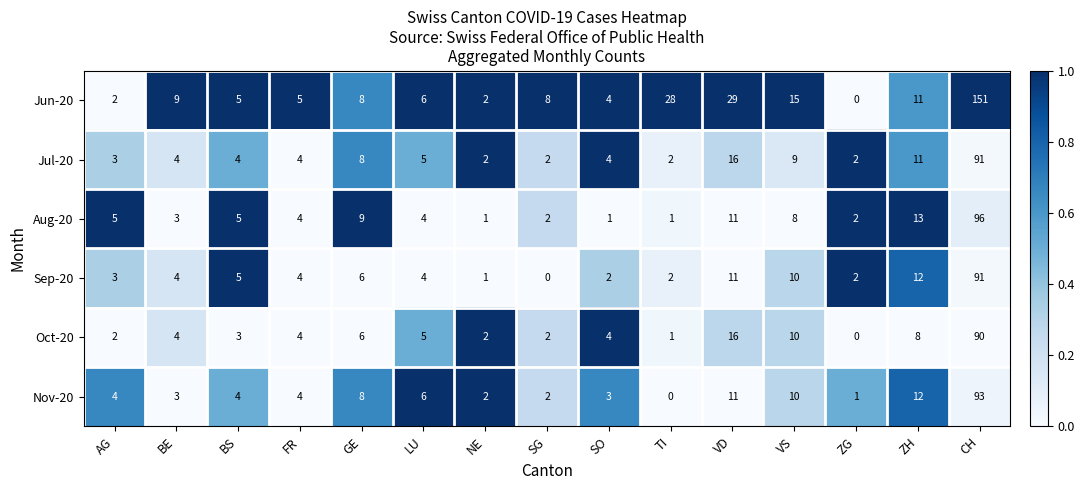

Which series changed the most between TI and VS?

Jun-20